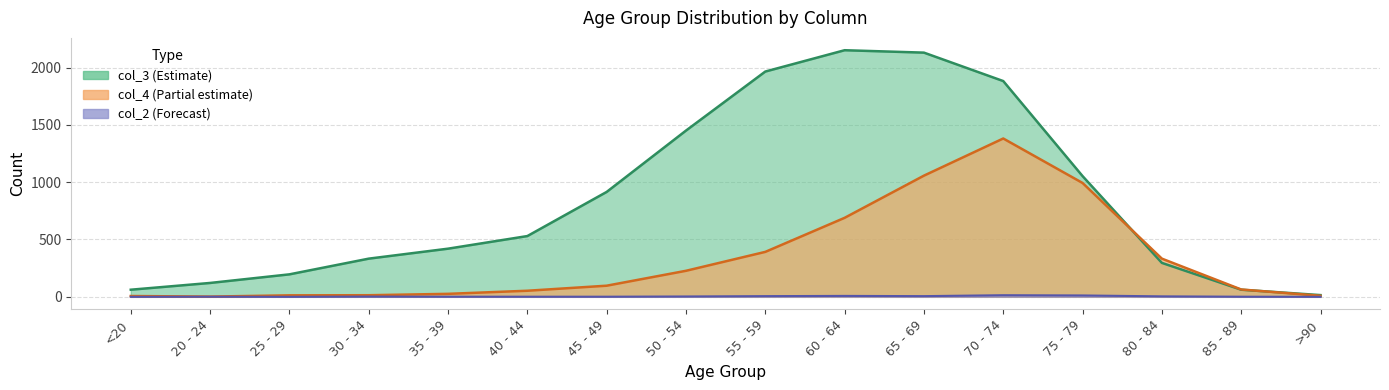

How many lines are shown in the chart?

3